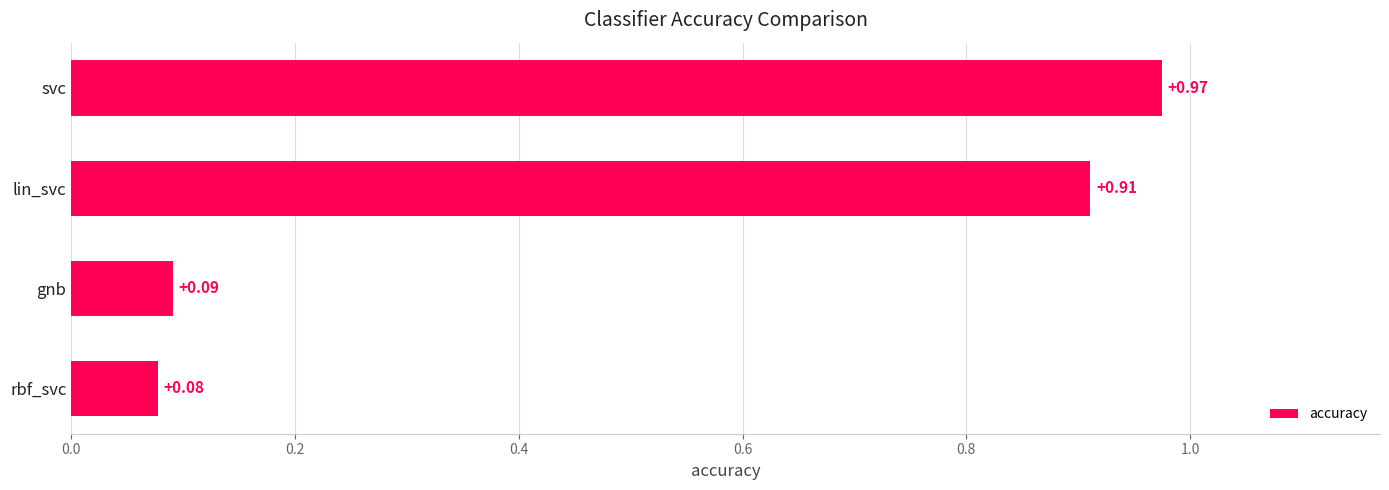

How many data points does each series have?

4